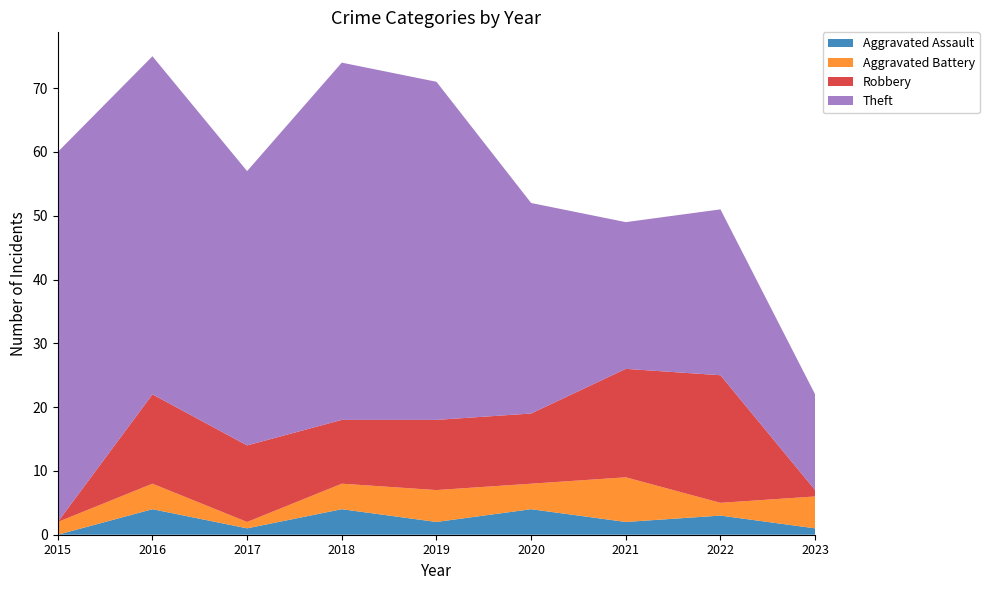

Reading right to left, extract all data points from this chart.

Aggravated Assault: 1	3	2	4	2	4	1	4	0
Aggravated Battery: 5	2	7	4	5	4	1	4	2
Robbery: 1	20	17	11	11	10	12	14	0
Theft: 15	26	23	33	53	56	43	53	58